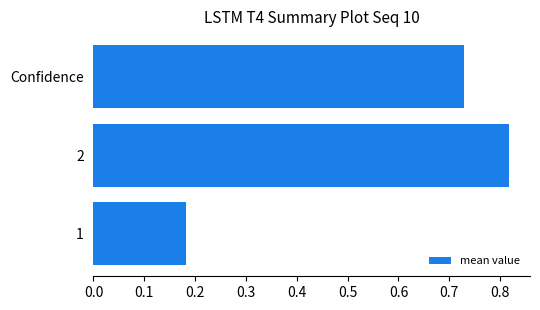

List the labels in order of value, largest first.

2, Confidence, 1